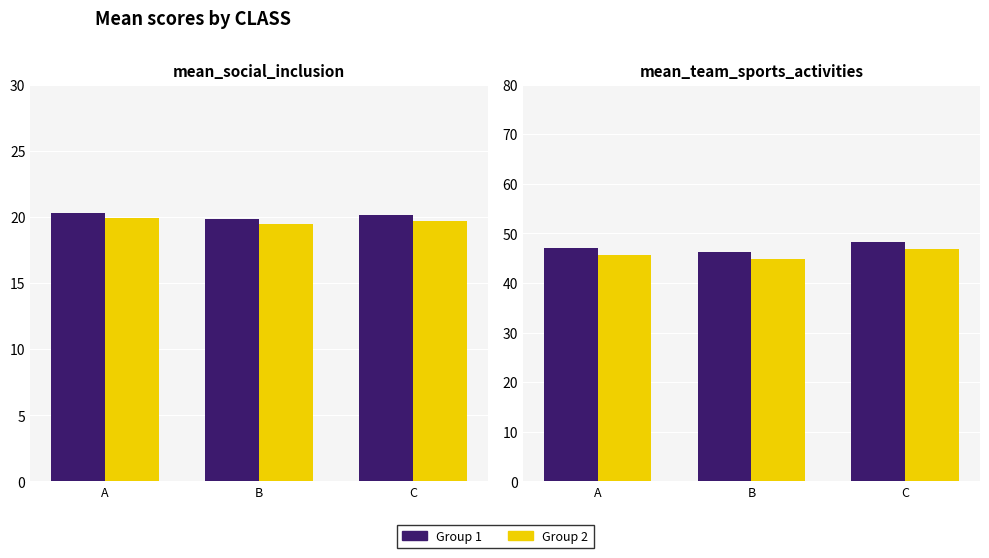

Is the value of social_inclusion at A greater than the value of social_inclusion (ref) at B?

Yes